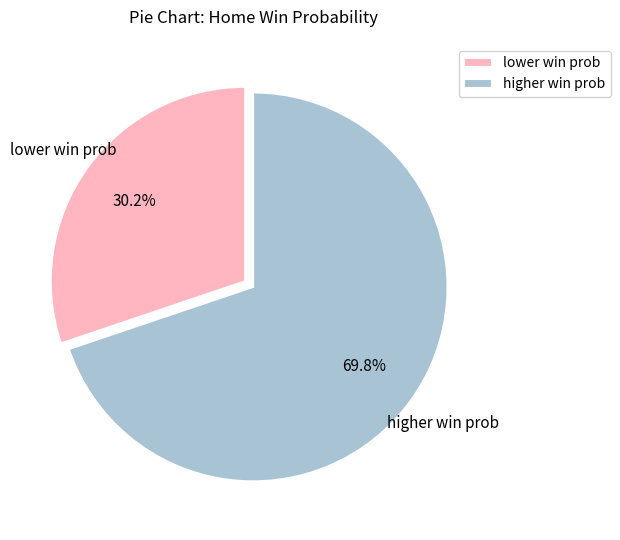

Rank the categories by value from highest to lowest.

higher win prob, lower win prob